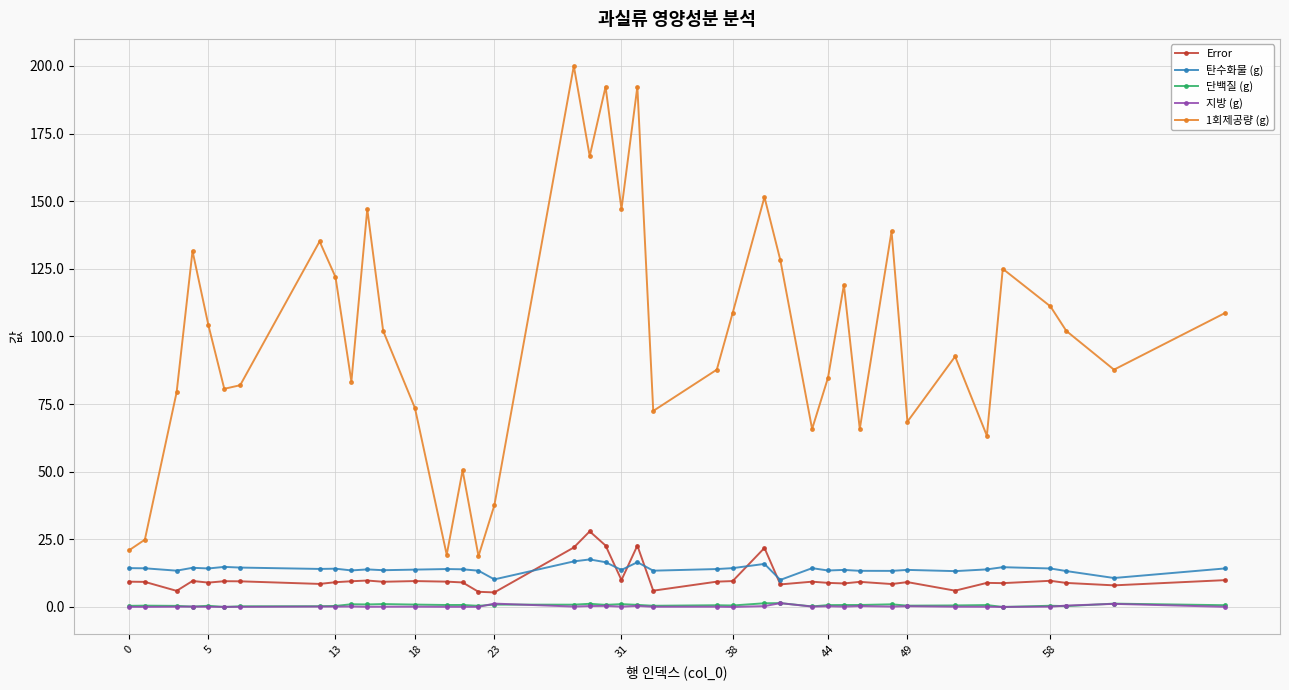

True or false: 탄수화물 (g) has more than 2 points higher than both neighbors.

True